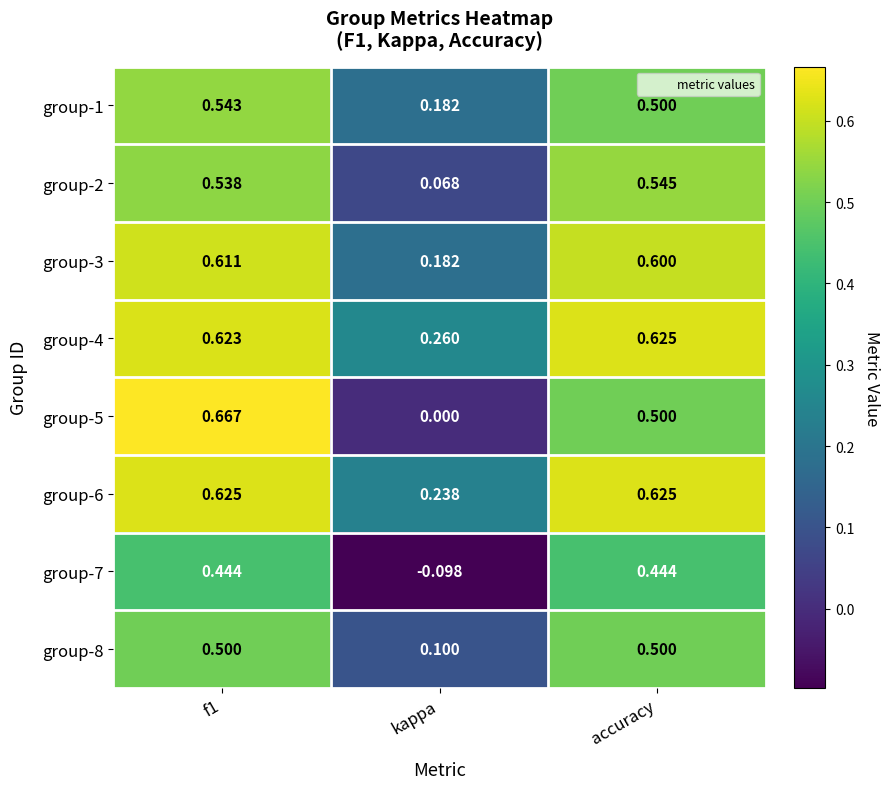

Which category has the lowest value across all series?

kappa